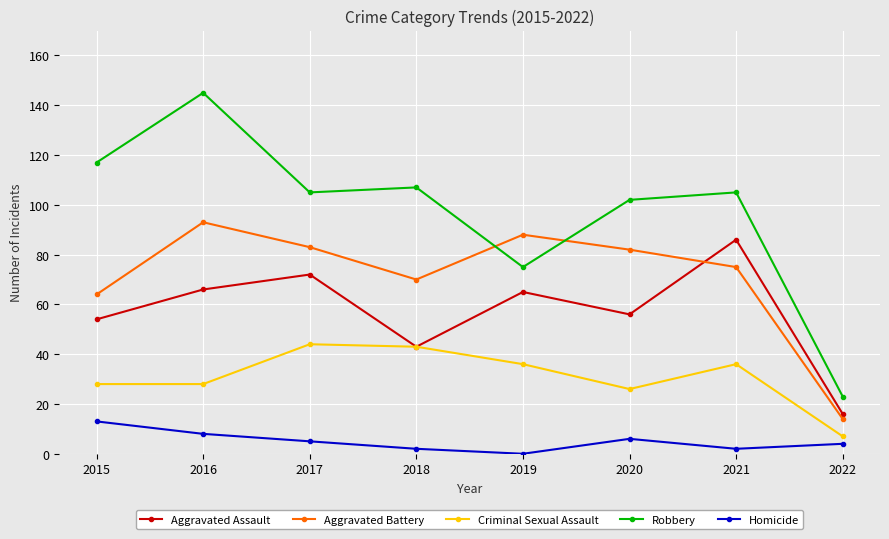

How many lines are shown in the chart?

5